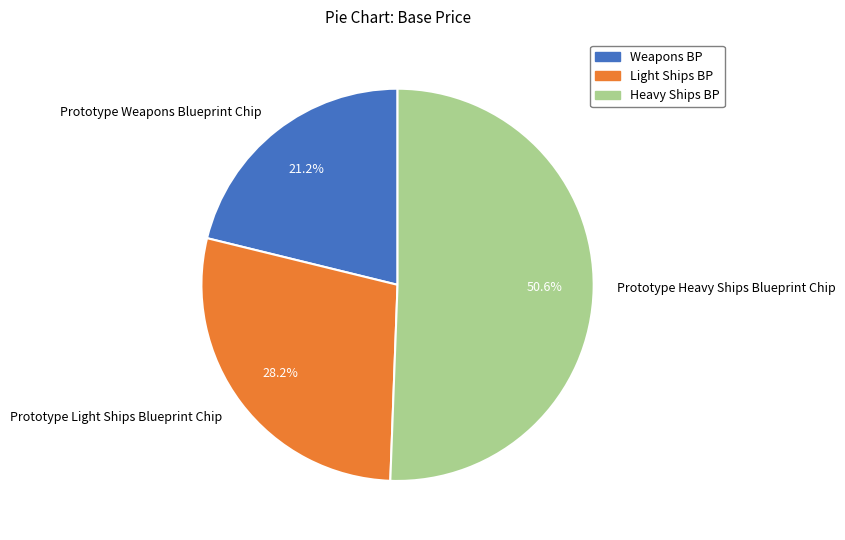

To the nearest percent, what percentage of the pie is Prototype Light Ships Blueprint Chip?

28%